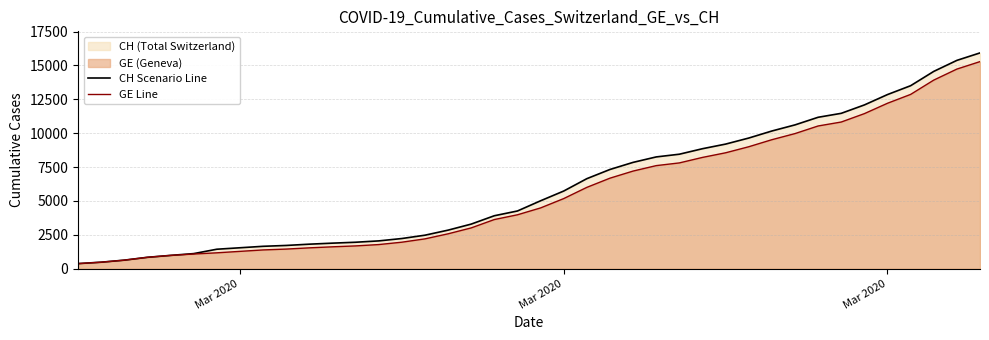

True or false: GE Line has a value of 1961 at 8.

False